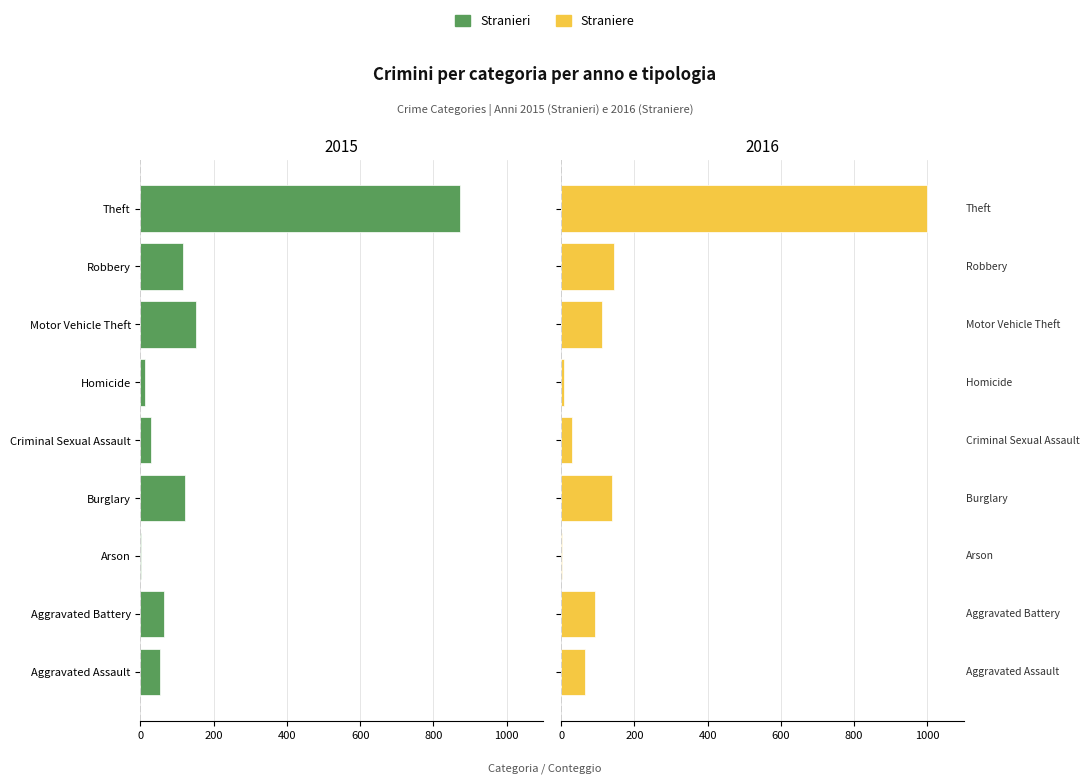

List the series in order of their peak value, highest first.

Straniere, Stranieri